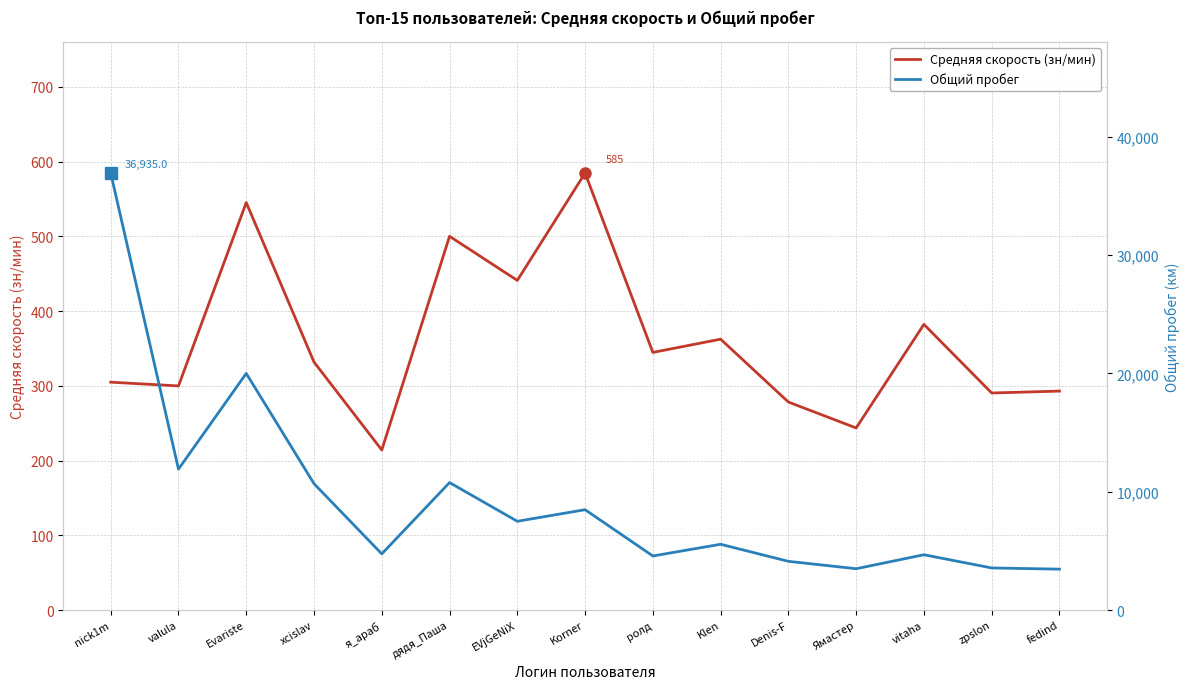

List the series in order of their peak value, lowest first.

Средняя скорость (зн/мин), Общий пробег